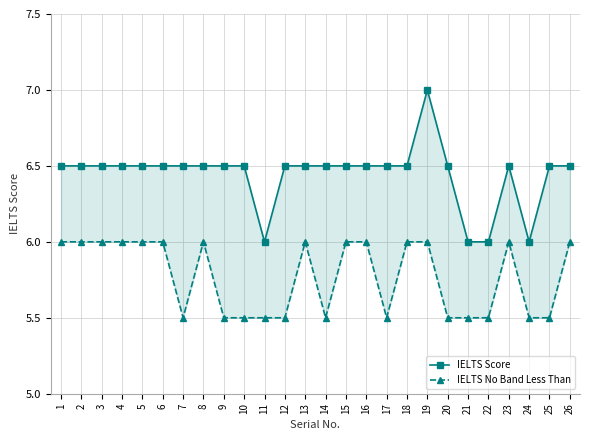

Rank the series by their average value, from highest to lowest.

IELTS Score, IELTS No Band Less Than